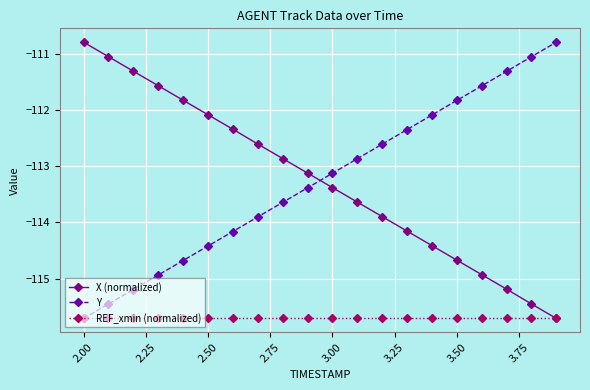

True or false: X (normalized) has more than 0 points higher than both neighbors.

False